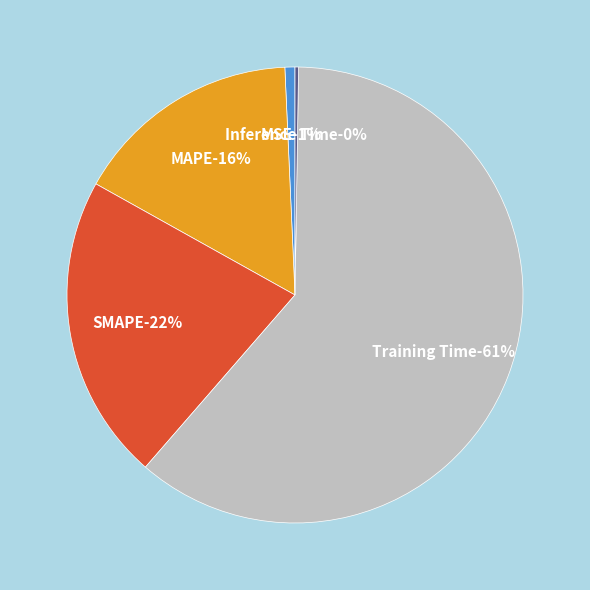

How much of the chart is everything except Inference Time?

99.8%